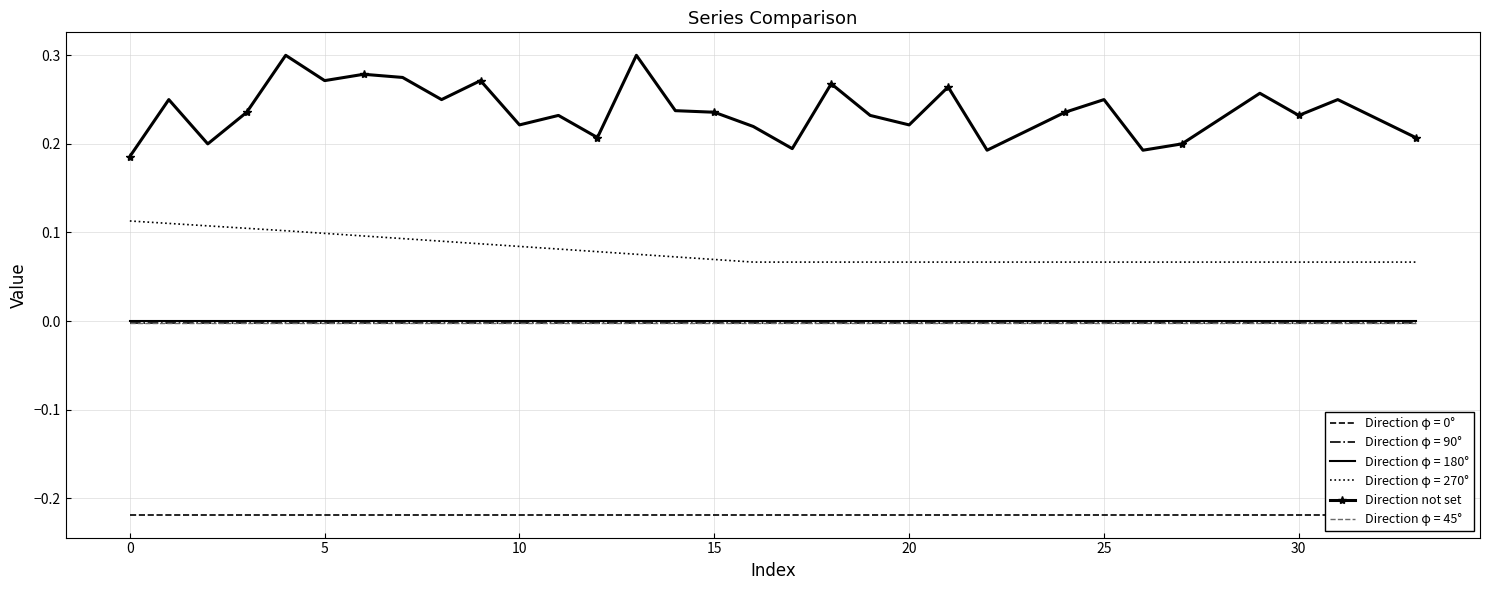

The chart shows a value of 0.3 at 17. True or false?

False